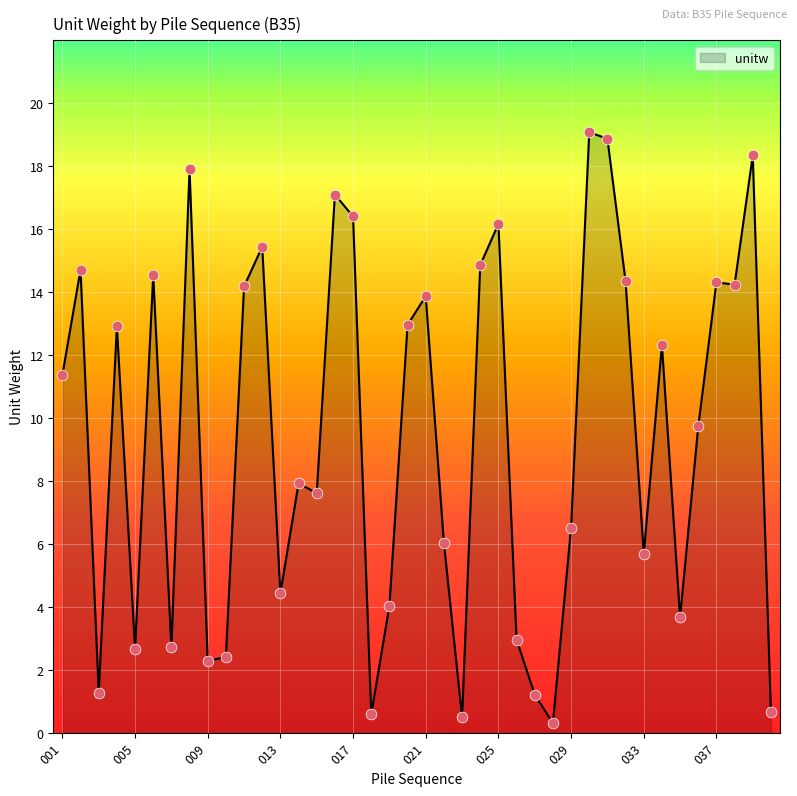

What is the difference between the maximum and minimum values?

18.8